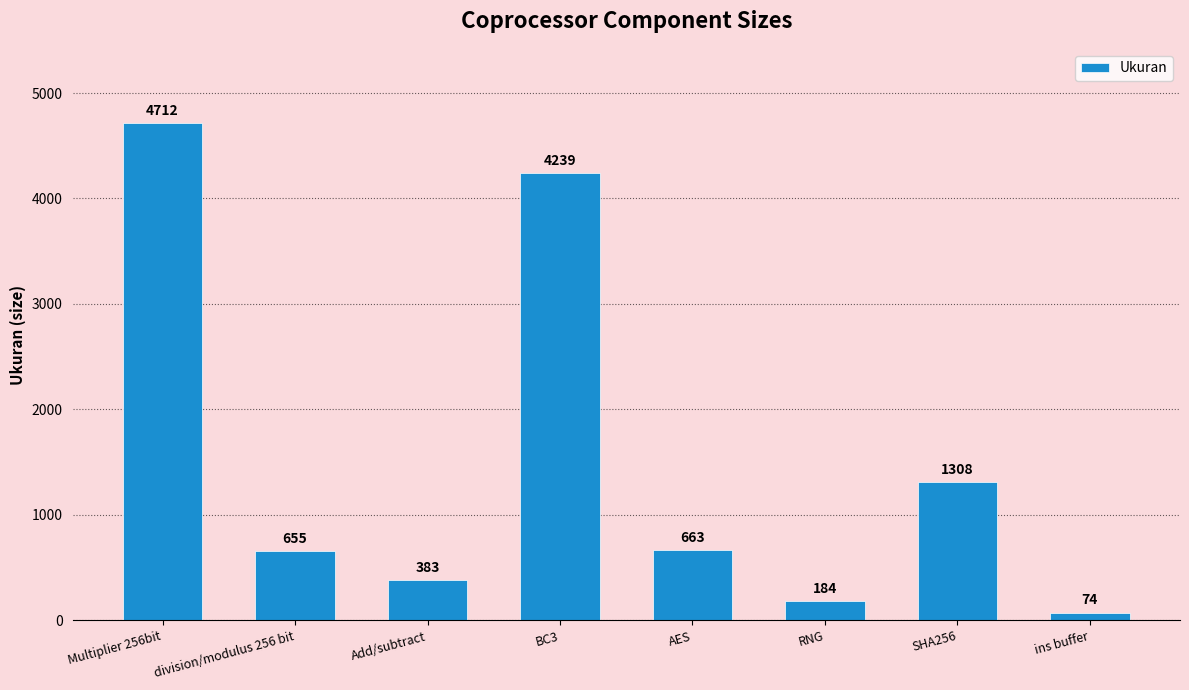

What is the label of the 1st bar from the left?

Multiplier 256bit